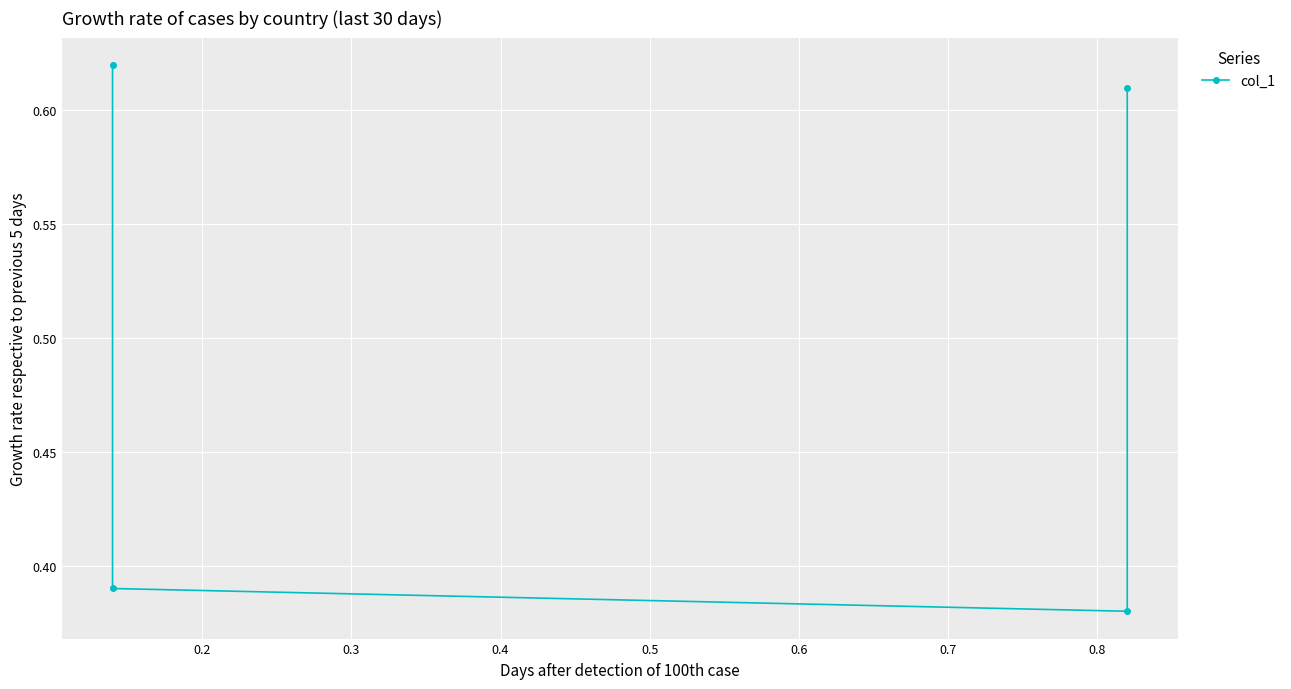

Is it true that the value at 0.3 is 0.3?

False